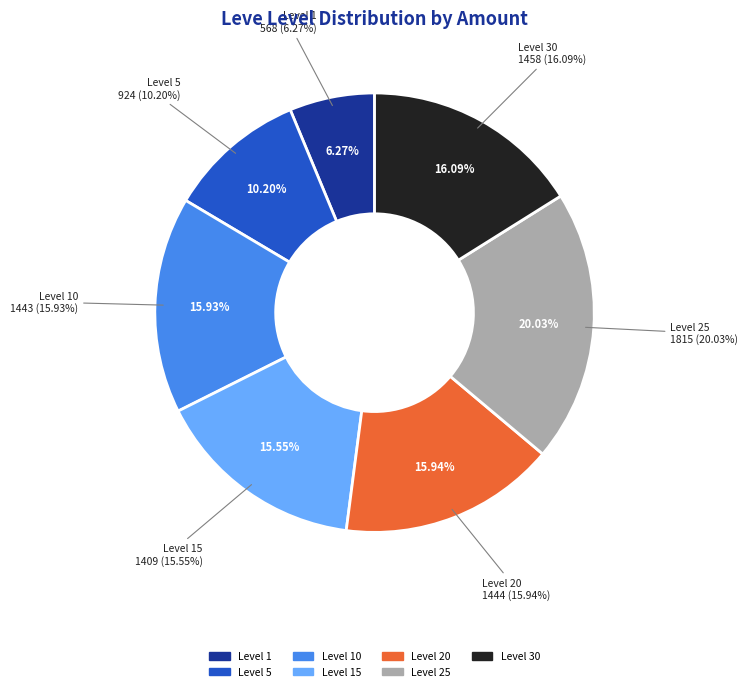

Which category has the smallest portion of the pie?

1